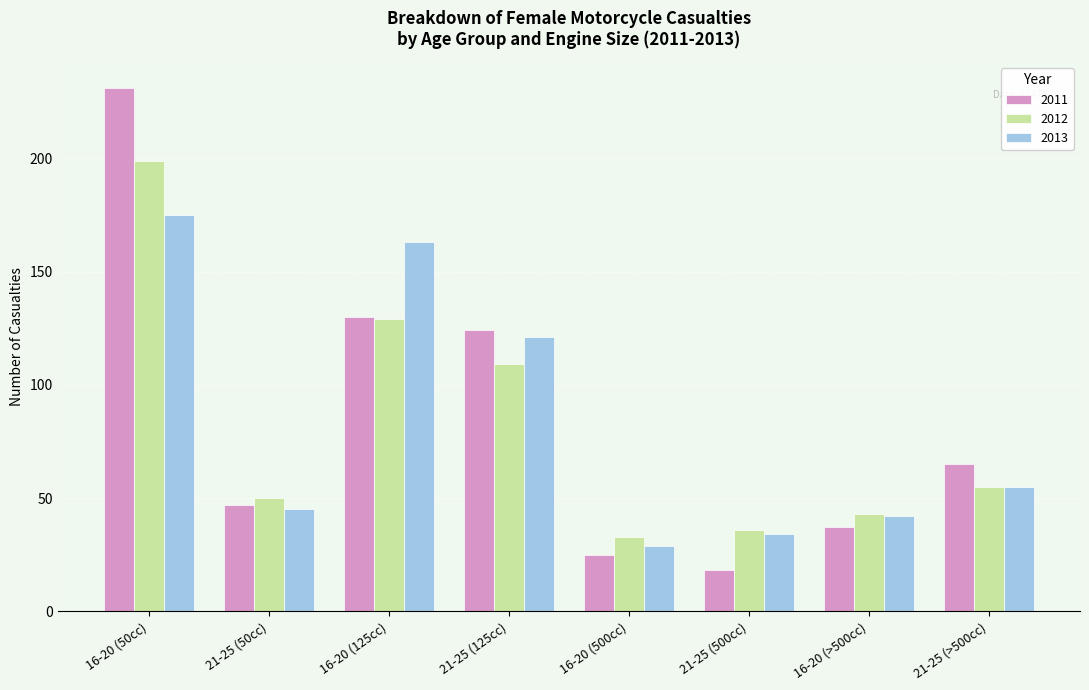

How many bars are there in total?

24